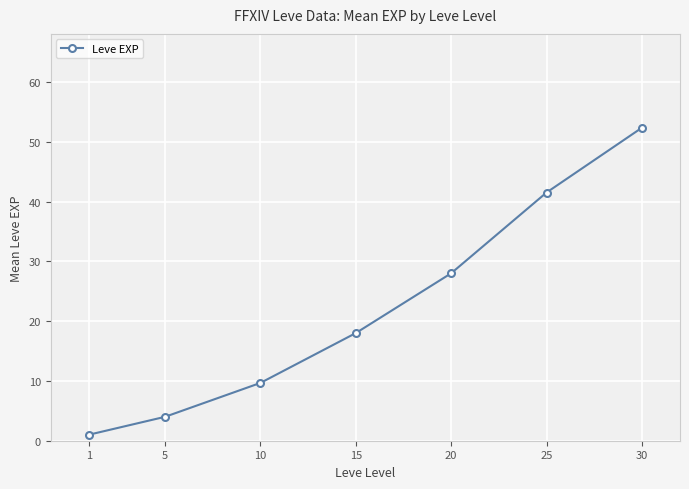

True or false: the data shows 16.1 at 20.

False